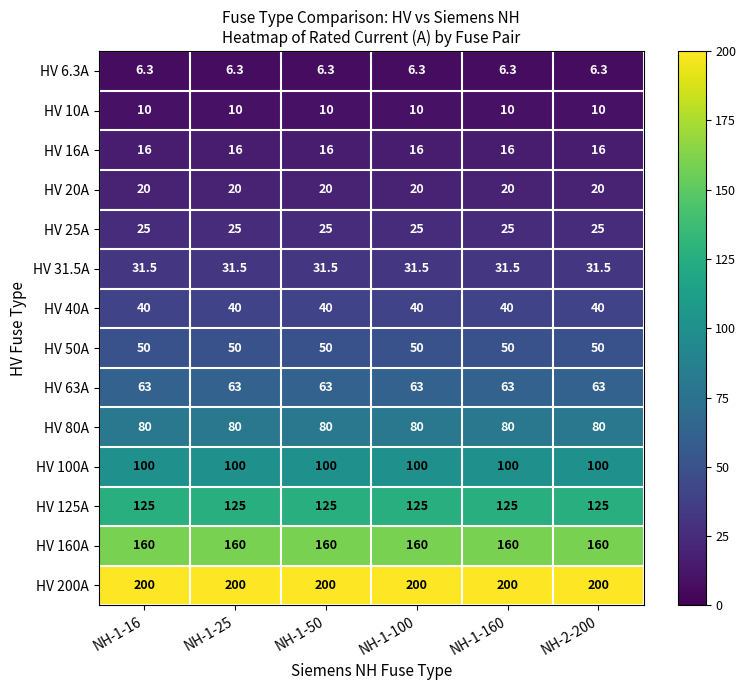

What is the difference between the highest and lowest values at NH-1-160?

193.7